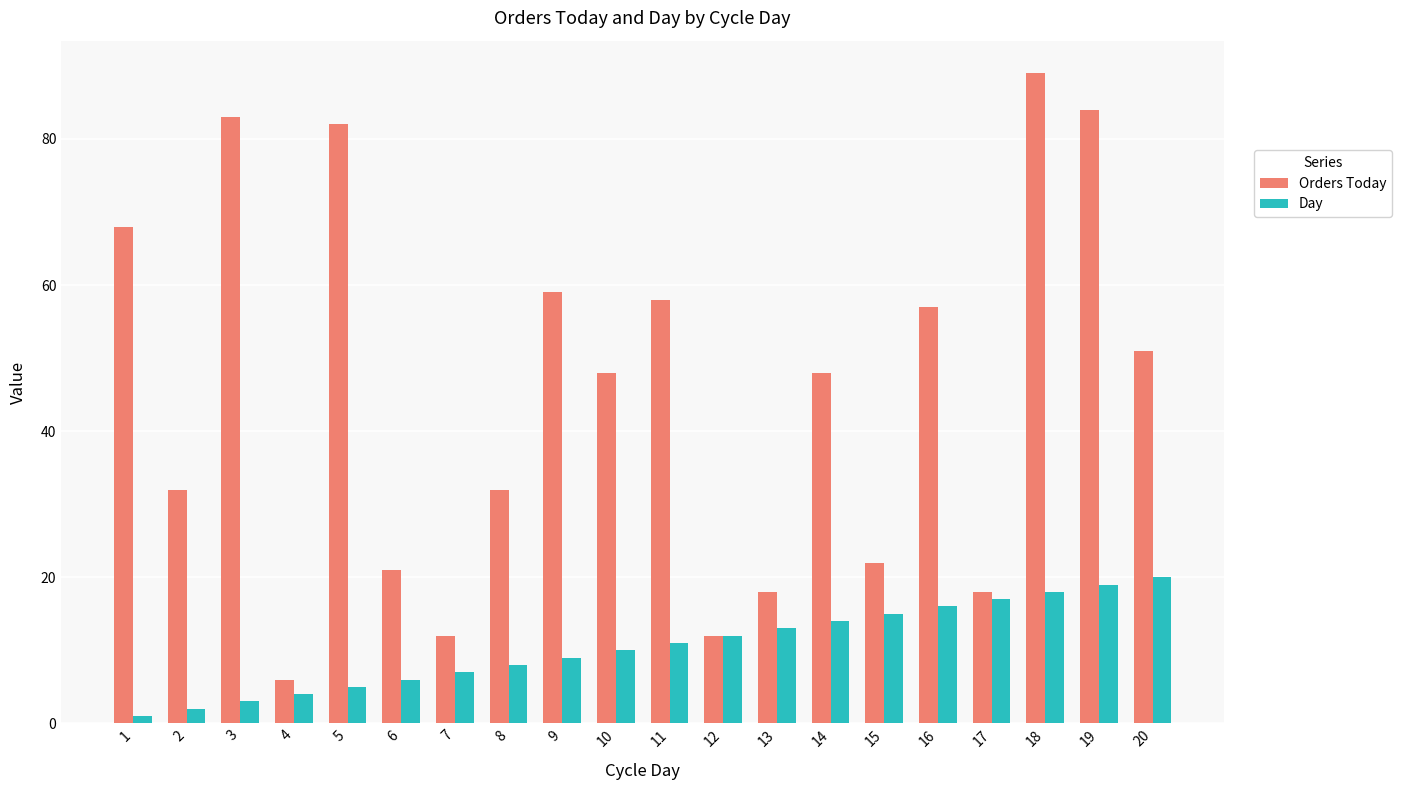

Is the value of Orders Today at 7 greater than the value of Day at 10?

Yes